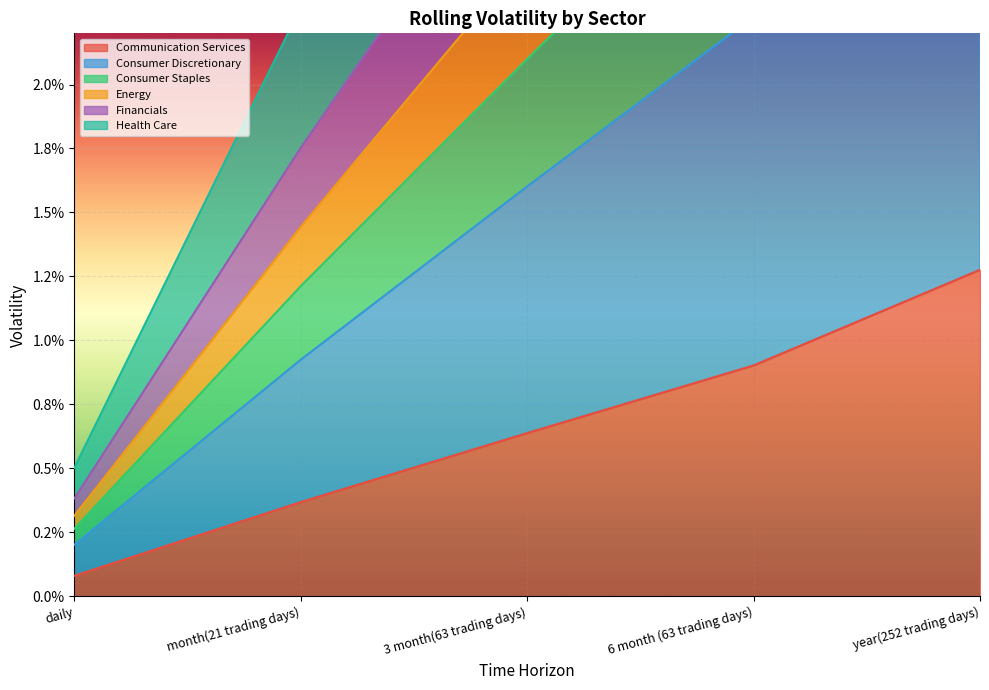

What value does the Health Care series have at year(252 trading days)?

0.1